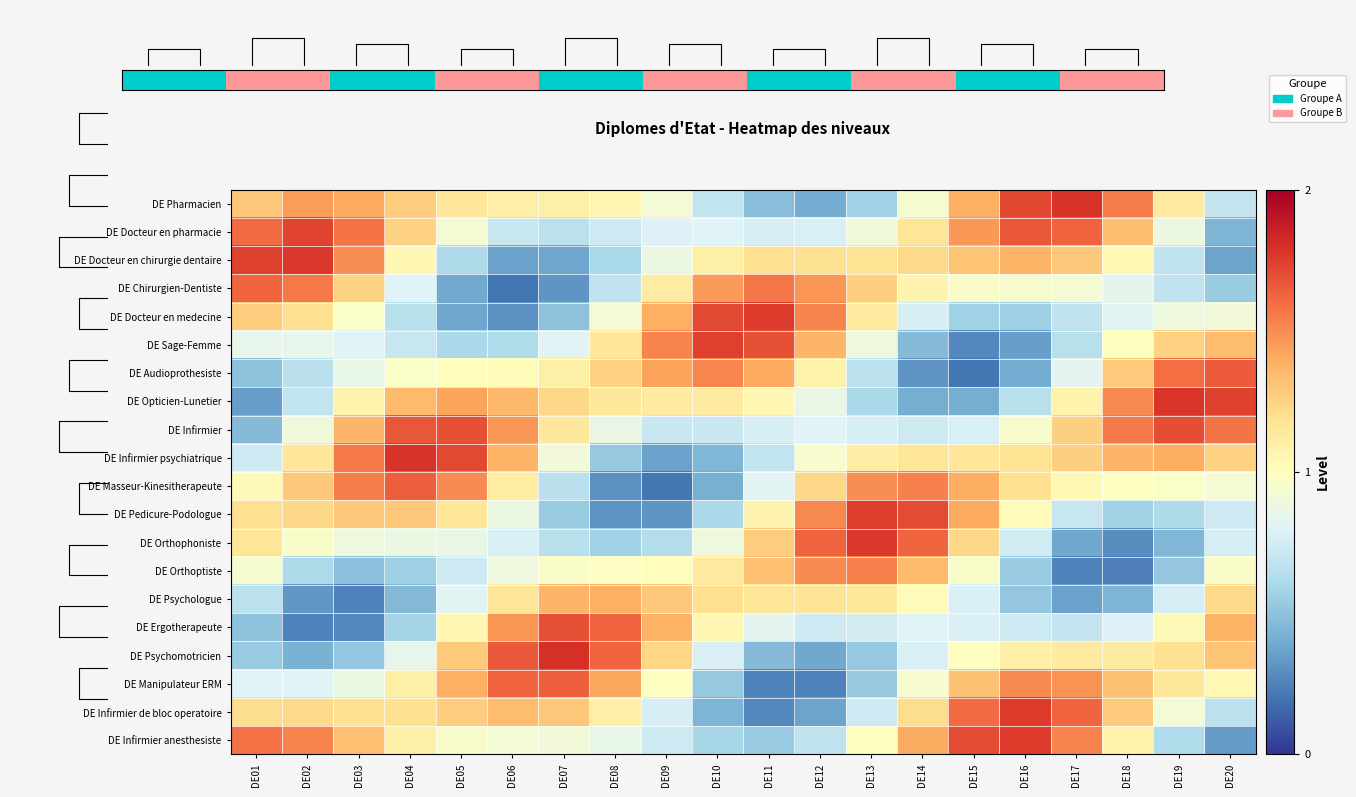

The DE Manipulateur ERM series shows 0.4 at DE01. True or false?

False